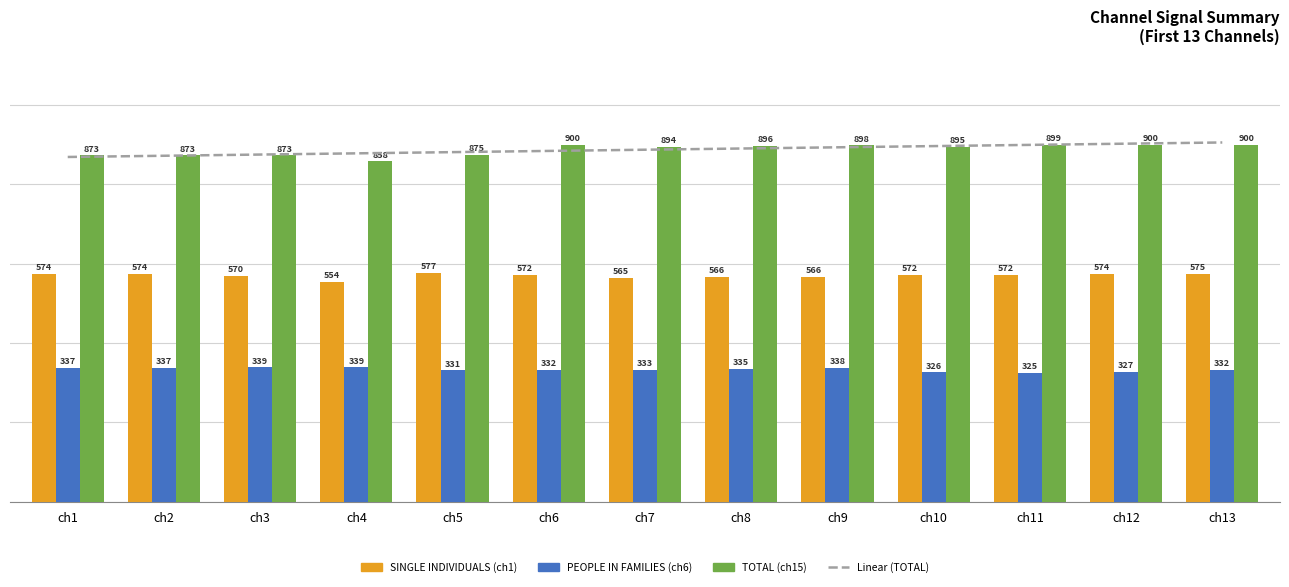

How many data points in PEOPLE IN FAMILIES (ch6) are less than 333?

6